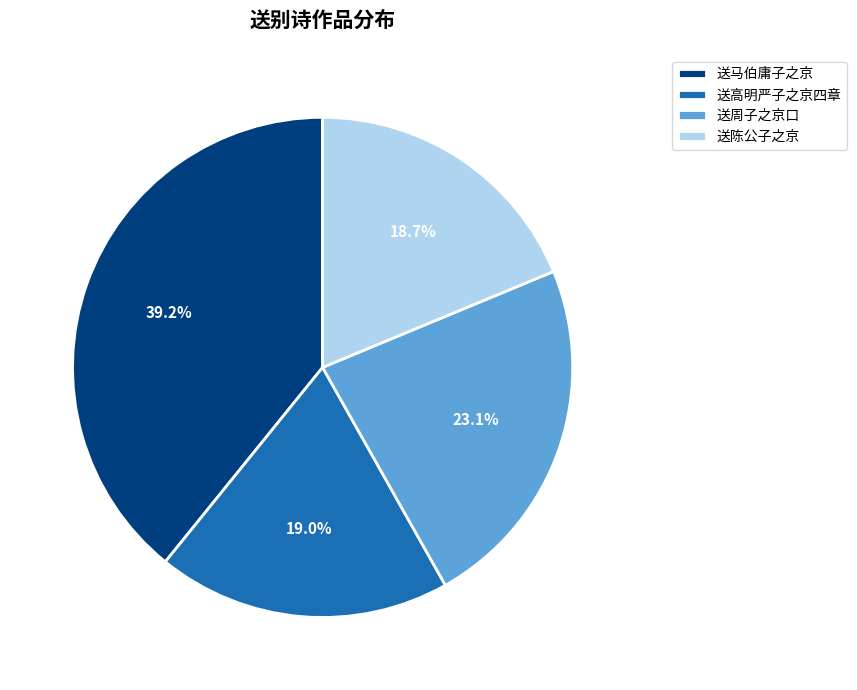

Do 送马伯庸子之京 and 送周子之京口 together represent more than half of the pie?

Yes